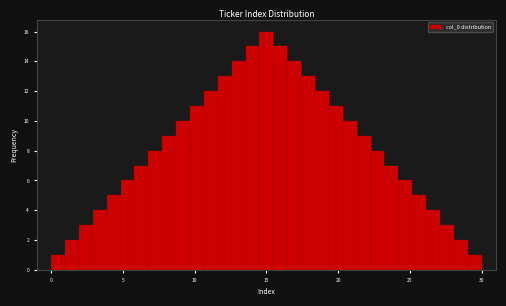

Read against the x-axis, roughly where is the centre of the tallest bar?

15.0